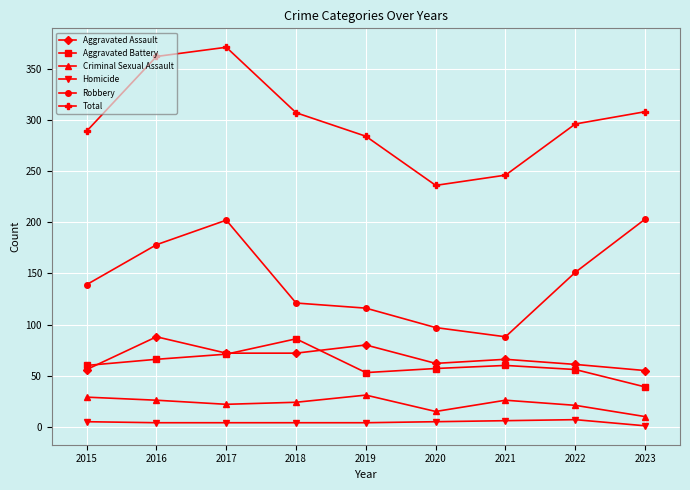

Which series changed the most between 2019 and 2020?

Total